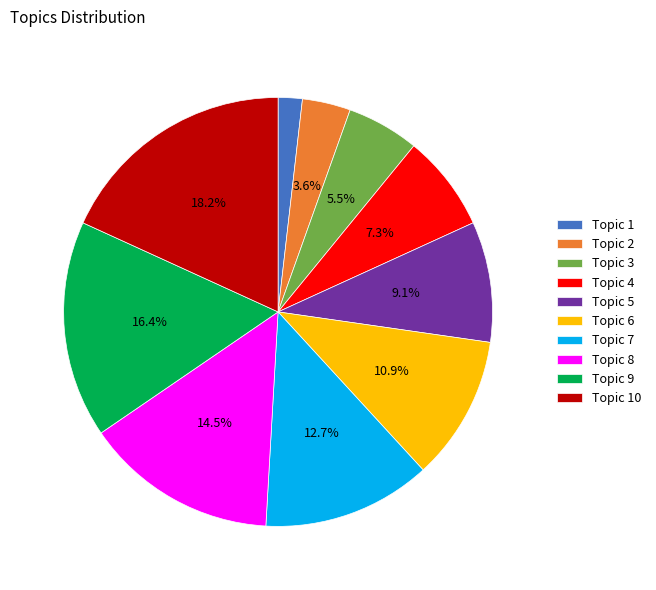

Does any single category account for the majority?

No